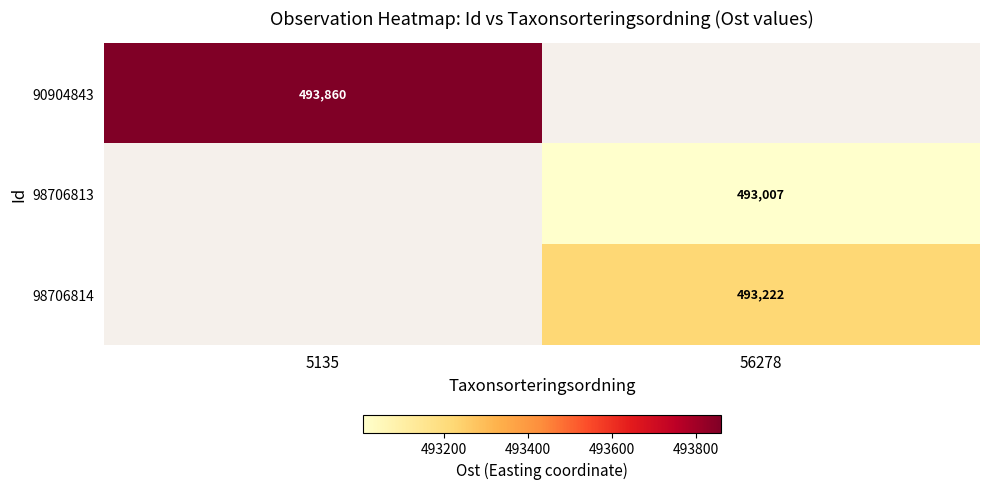

Is the value of 98706814 at 56278 greater than the value of 98706813 at 56278?

Yes